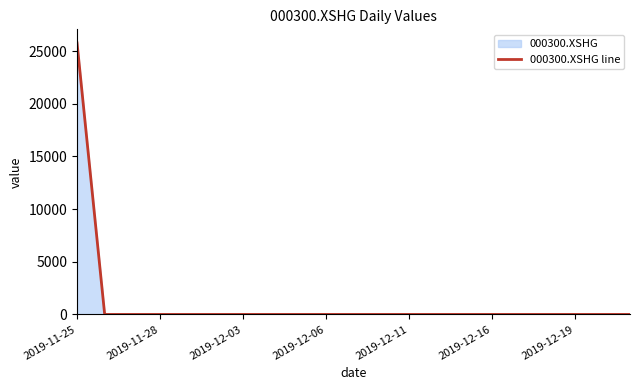

At which category does the chart reach its peak across all series?

2019-11-25